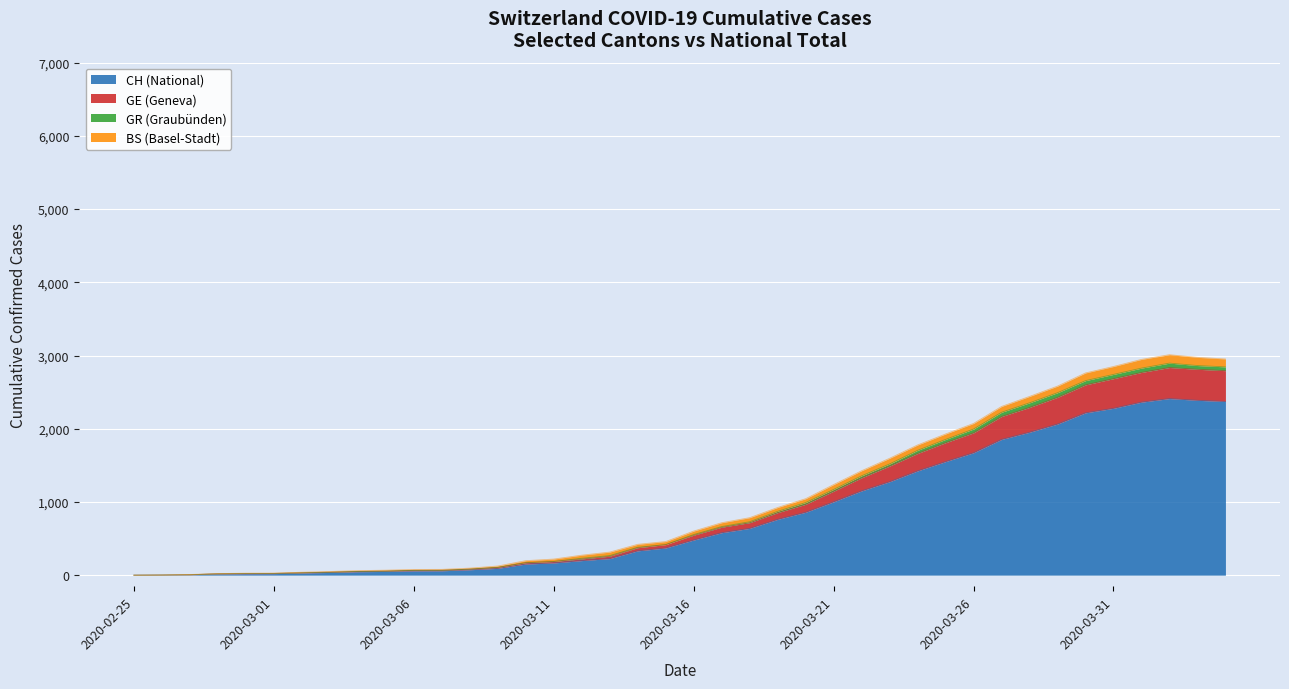

List the labels in order of CH value, smallest first.

2020-02-25, 2020-02-26, 2020-02-27, 2020-02-28, 2020-02-29, 2020-03-01, 2020-03-02, 2020-03-03, 2020-03-04, 2020-03-05, 2020-03-06, 2020-03-07, 2020-03-08, 2020-03-09, 2020-03-10, 2020-03-11, 2020-03-12, 2020-03-13, 2020-03-14, 2020-03-15, 2020-03-16, 2020-03-17, 2020-03-18, 2020-03-19, 2020-03-20, 2020-03-21, 2020-03-22, 2020-03-23, 2020-03-24, 2020-03-25, 2020-03-26, 2020-03-27, 2020-03-28, 2020-03-29, 2020-03-30, 2020-03-31, 2020-04-01, 2020-04-04, 2020-04-03, 2020-04-02